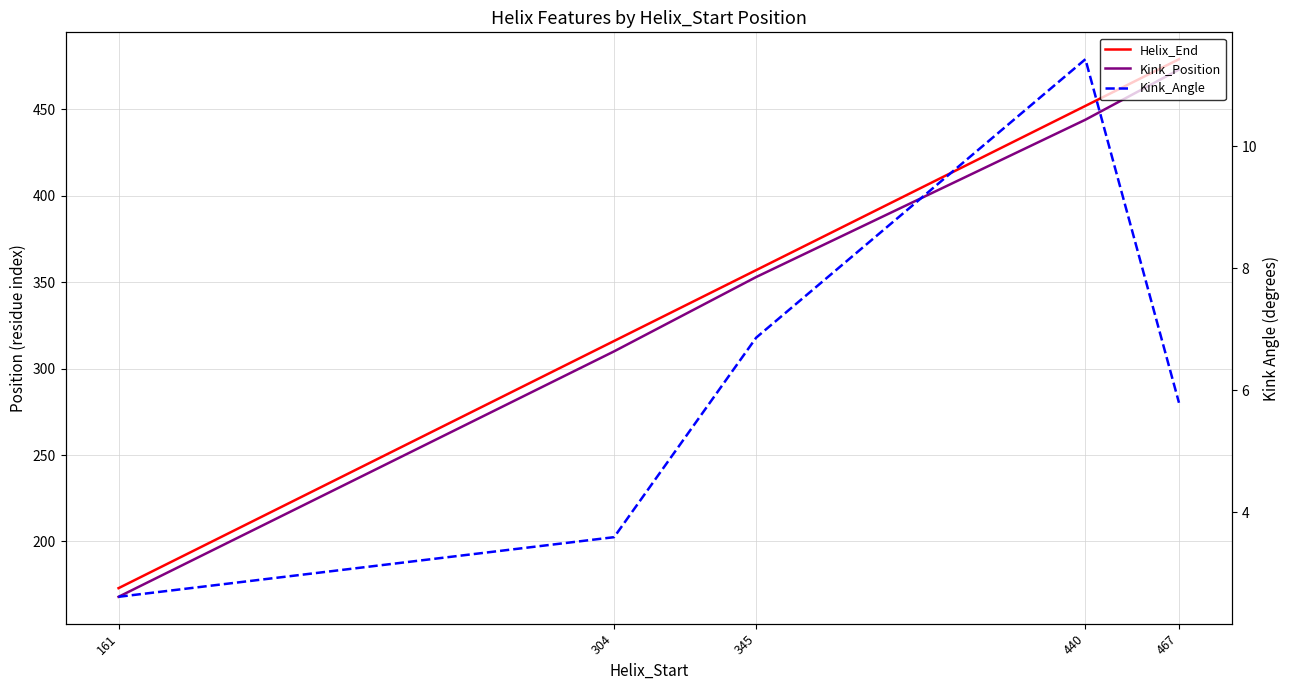

List the labels in order of Helix_End value, largest first.

467, 440, 345, 304, 161